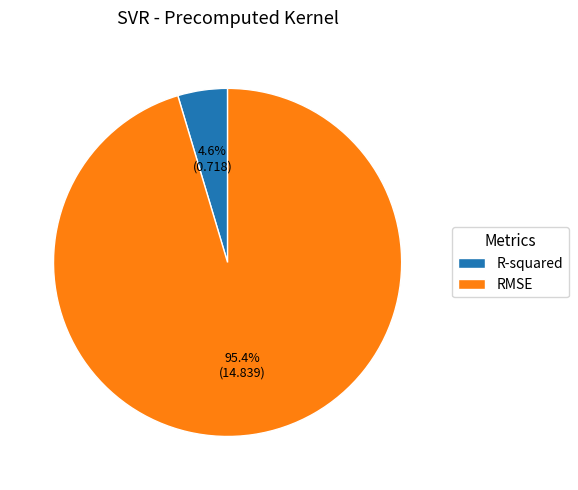

To the nearest percent, what portion does R-squared represent?

5%